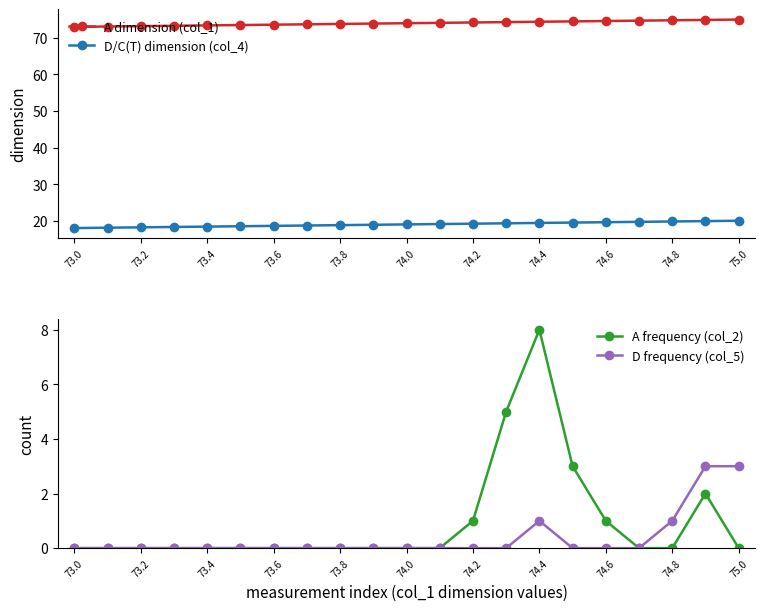

How many D frequency (col_5) values are between 0 and 1?

19